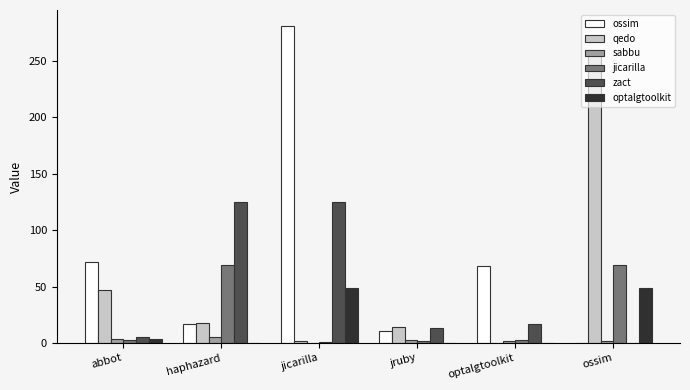

At which category is the sum across all series the highest?

jicarilla